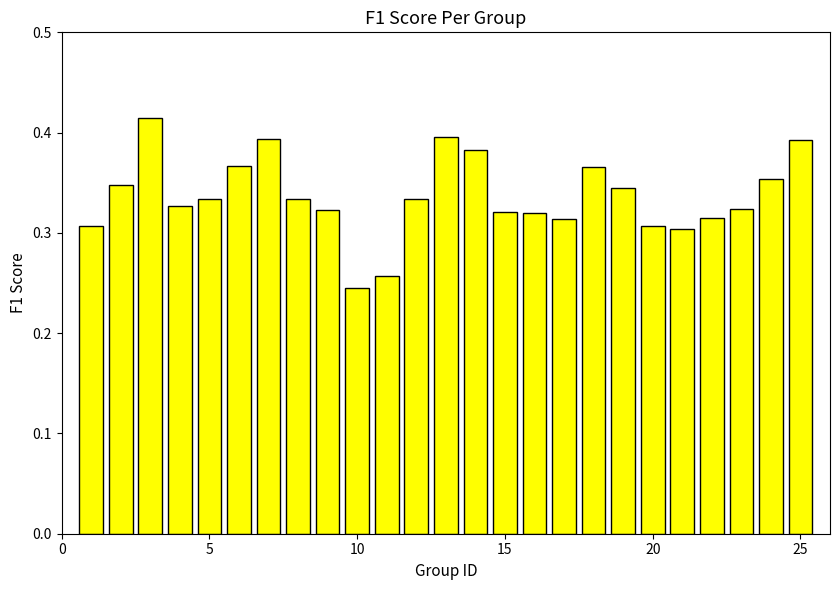

How many values are between 0 and 1?

25